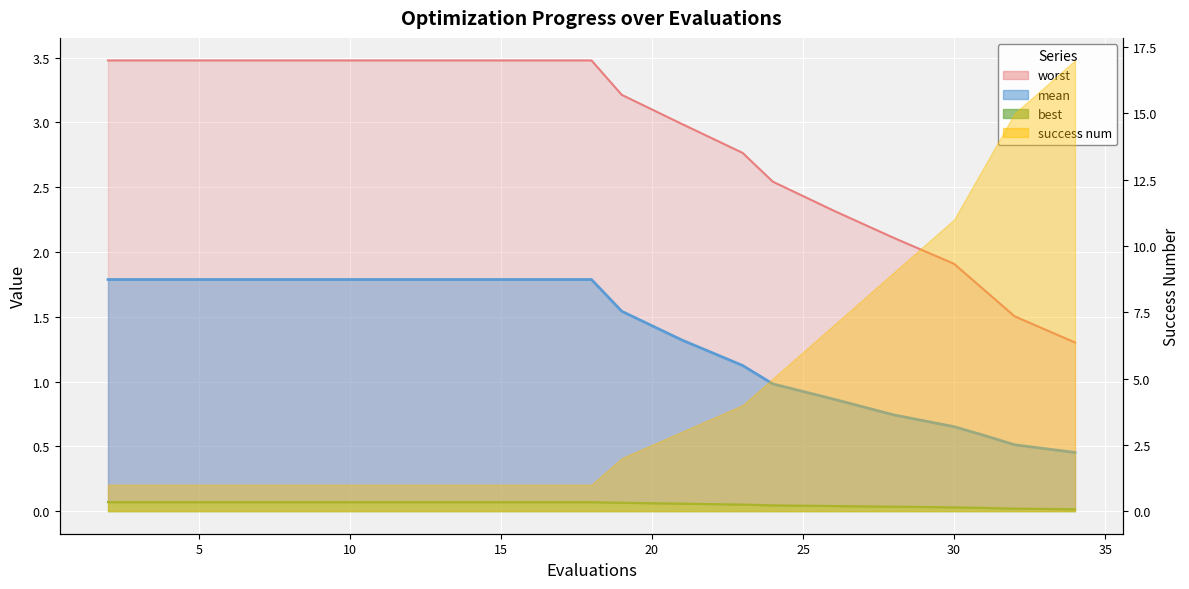

What is the minimum value for mean?

0.5